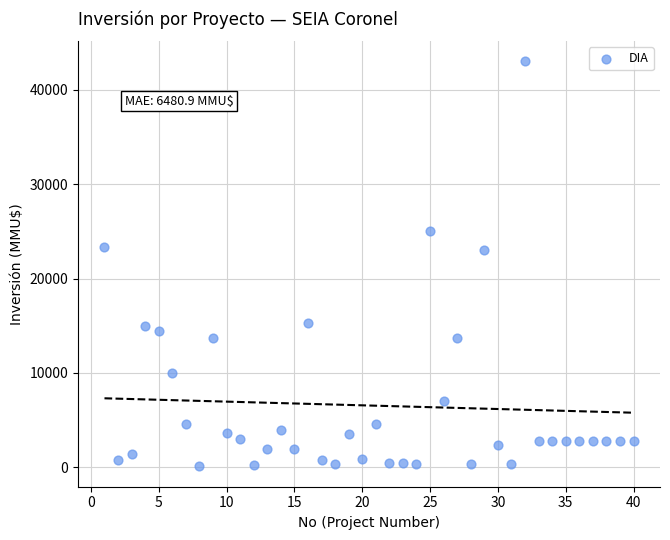

What is the range of Y values (max minus min)?

42900